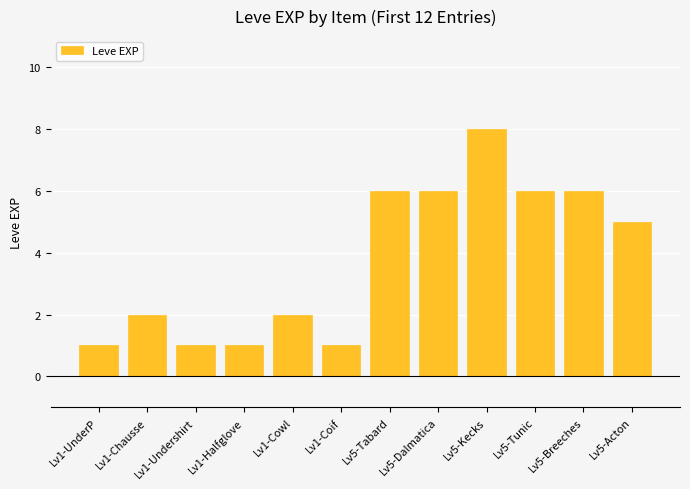

What is the greatest value displayed?

8